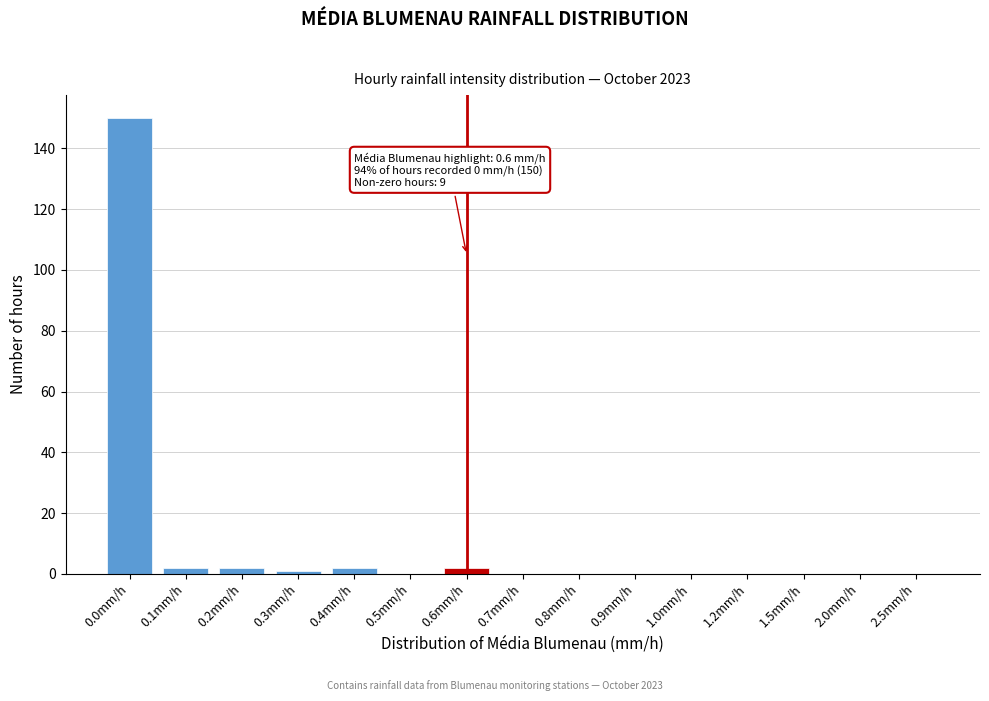

Reading left to right, list all the values displayed in this chart.

0.0mm/h=150	0.1mm/h=2	0.2mm/h=2	0.3mm/h=1	0.4mm/h=2	0.5mm/h=0	0.6mm/h=2	0.7mm/h=0	0.8mm/h=0	0.9mm/h=0	1.0mm/h=0	1.2mm/h=0	1.5mm/h=0	2.0mm/h=0	2.5mm/h=0